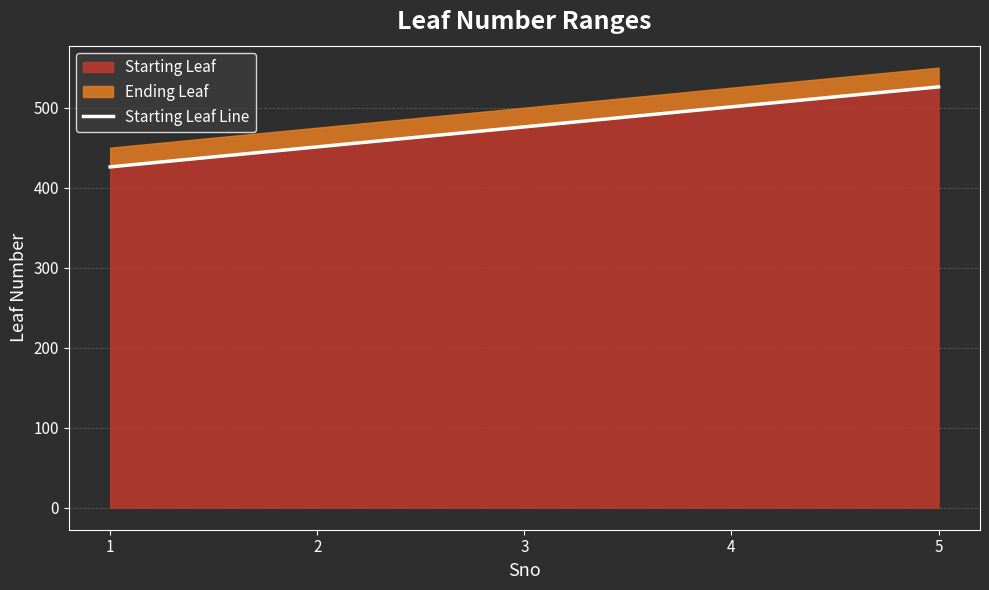

Approximately how many times larger is the value at 3 compared to 4?

1.0